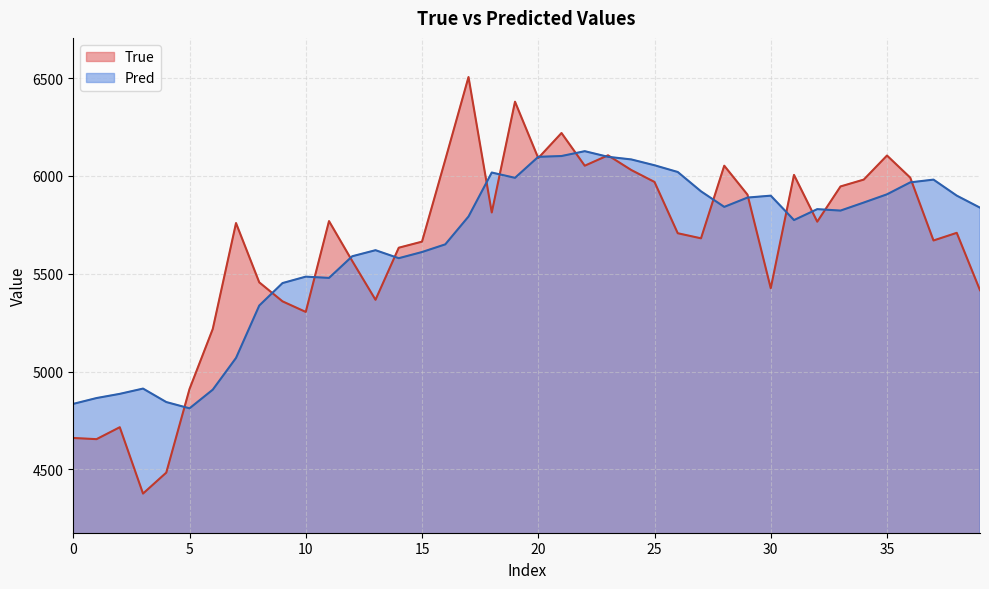

The True series shows 6082.0 at 16. True or false?

True